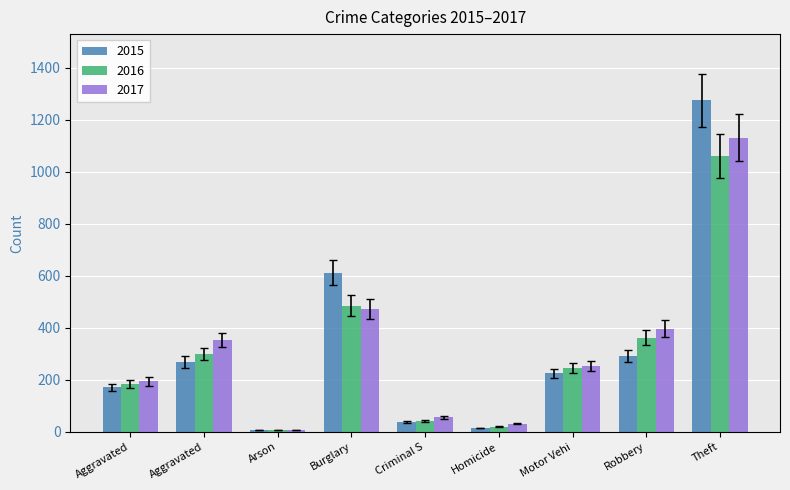

How many series are shown in this chart?

3